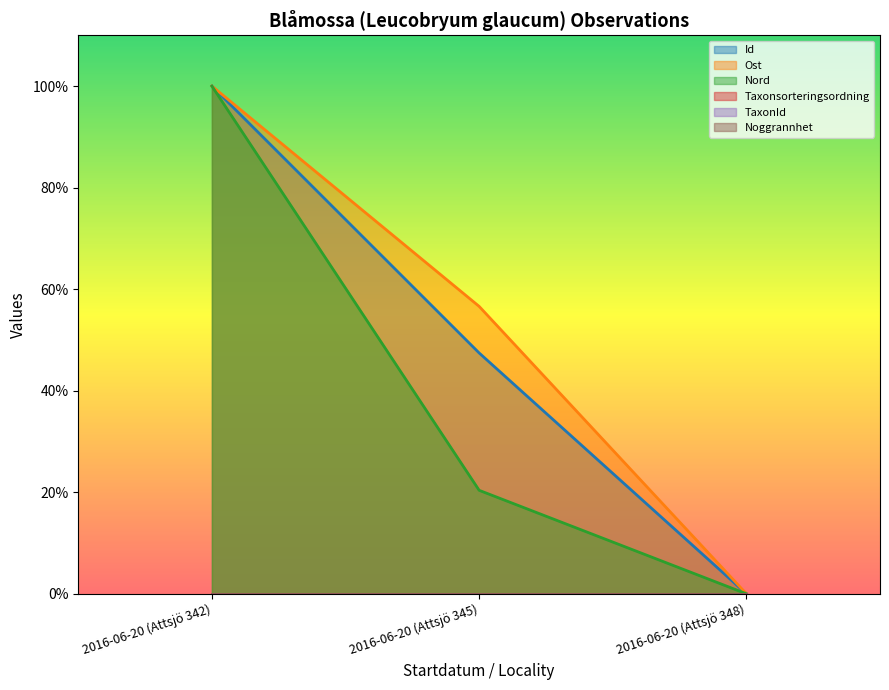

How many lines are shown in the chart?

6